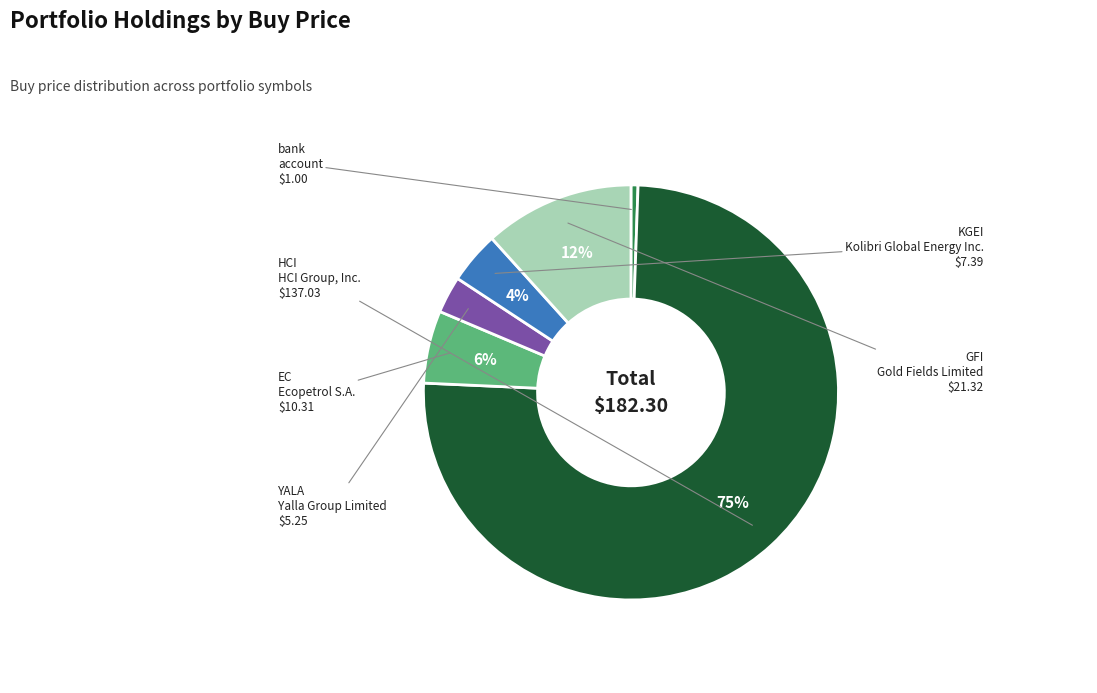

Is there a majority slice in this chart?

Yes